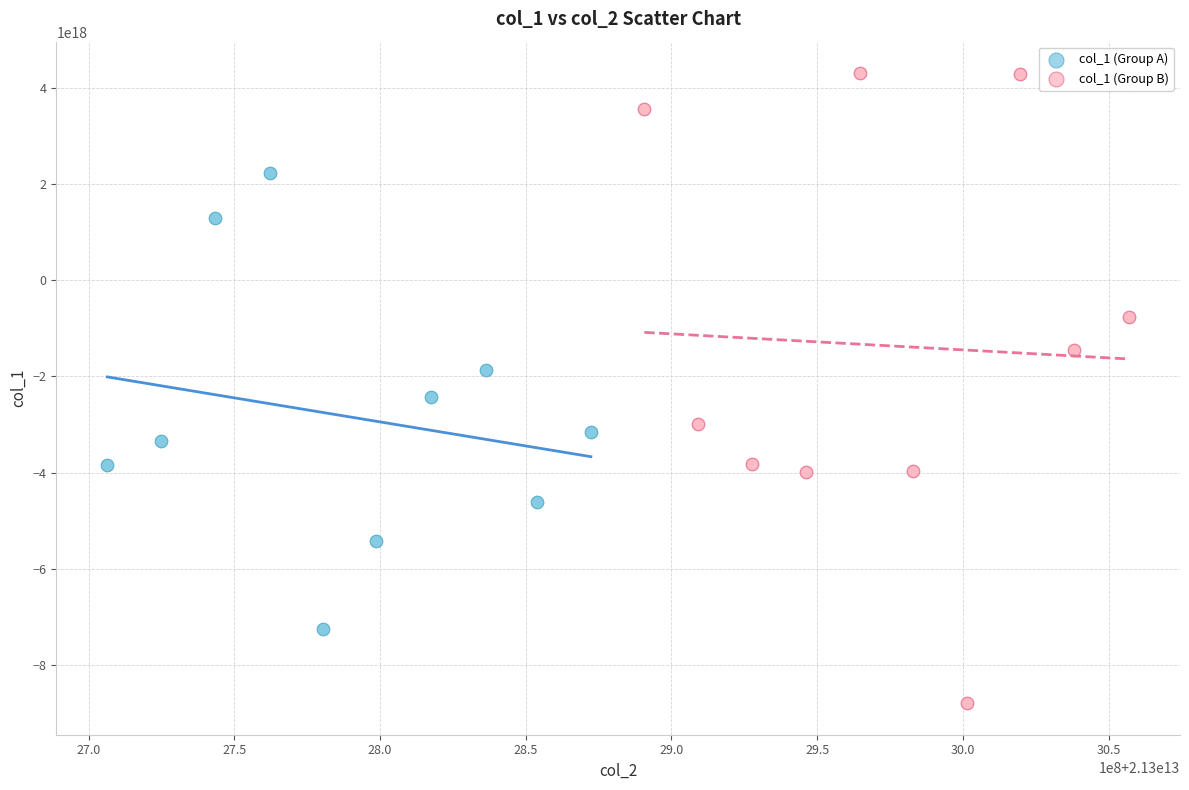

Which series reaches the minimum Y coordinate?

col_1 (Group B)